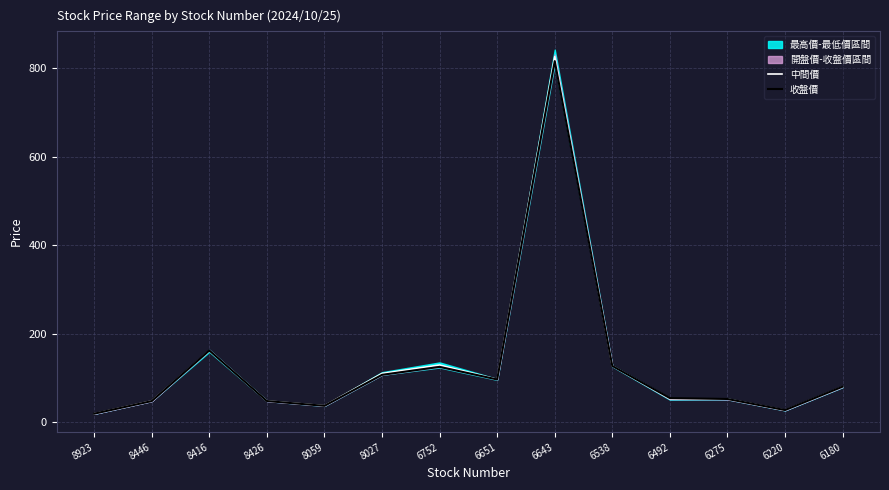

Reading left to right, list all the values displayed in this chart.

中間價: 8923=19.0	8446=48.0	8416=161.2	8426=48.0	8059=37.1	8027=110.0	6752=129.2	6651=96.7	6643=826.0	6538=127.0	6492=52.6	6275=52.4	6220=27.0	6180=79.8
收盤價: 8923=19.1	8446=47.7	8416=162.0	8426=47.7	8059=36.9	8027=107.0	6752=125.0	6651=96.5	6643=816.0	6538=127.0	6492=54.4	6275=52.4	6220=27.3	6180=80.2